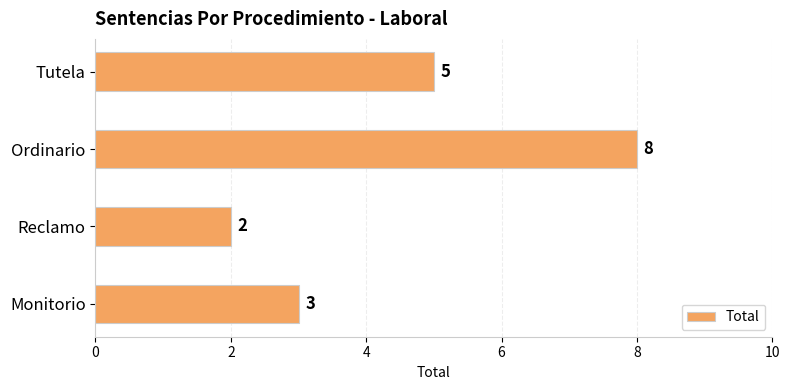

Count the number of categories in the chart.

4